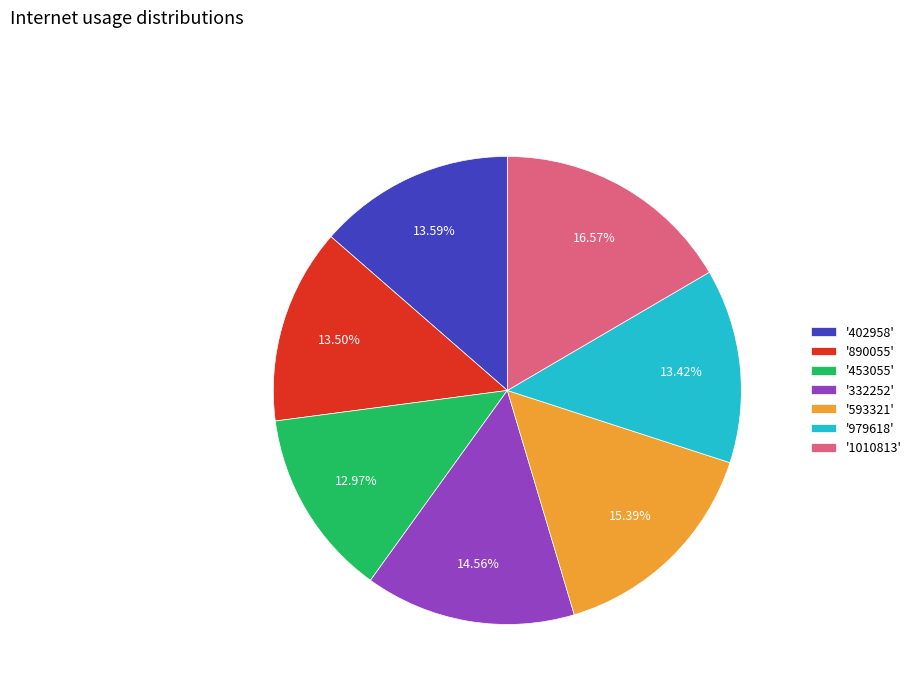

Is the sum of '402958' and '890055' greater than half?

No